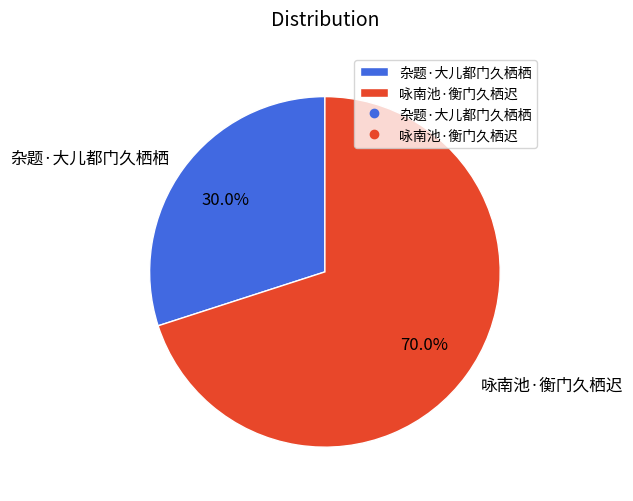

To the nearest percent, what portion does 杂题·大儿都门久栖栖 represent?

30%